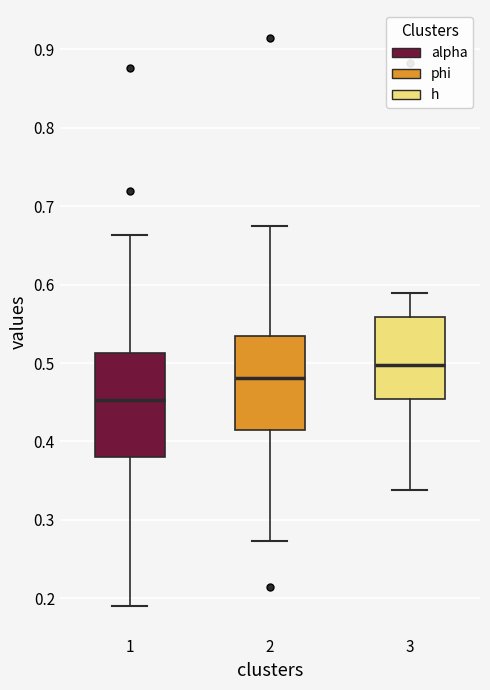

Reading left to right, transcribe this box plot: for each box, give where its median line is, the range the box spans, and where its two whiskers end, as read against the y-axis. The values are not printed on the chart, so give them approximately, as read against the axis.

1: median 0.45, box 0.38 to 0.51, whiskers 0.19 to 0.66
2: median 0.48, box 0.41 to 0.53, whiskers 0.27 to 0.68
3: median 0.50, box 0.45 to 0.56, whiskers 0.34 to 0.59